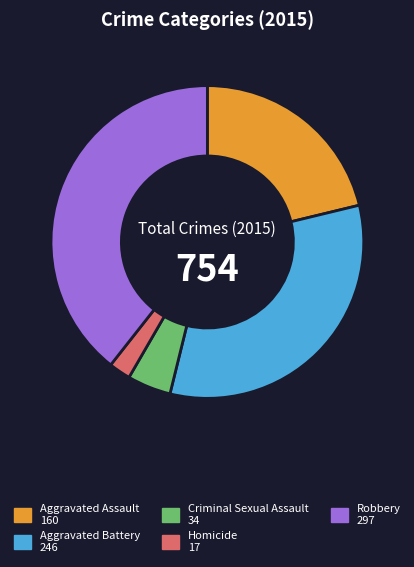

Combined, do Homicide and Aggravated Battery account for over 50%?

No